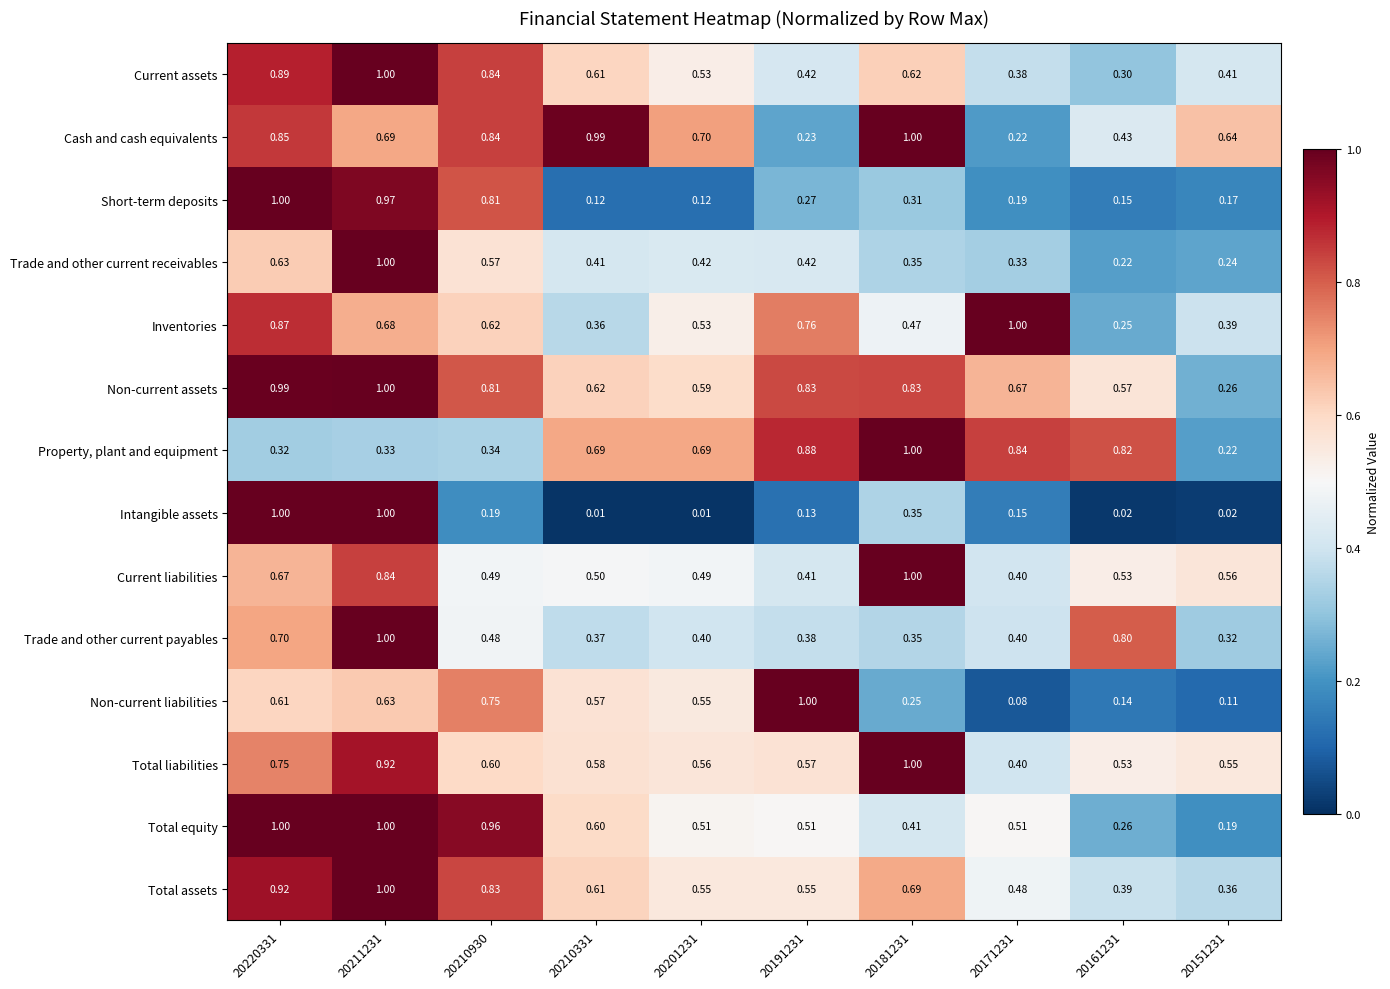

Which series has the largest range (max minus min)?

Intangible assets